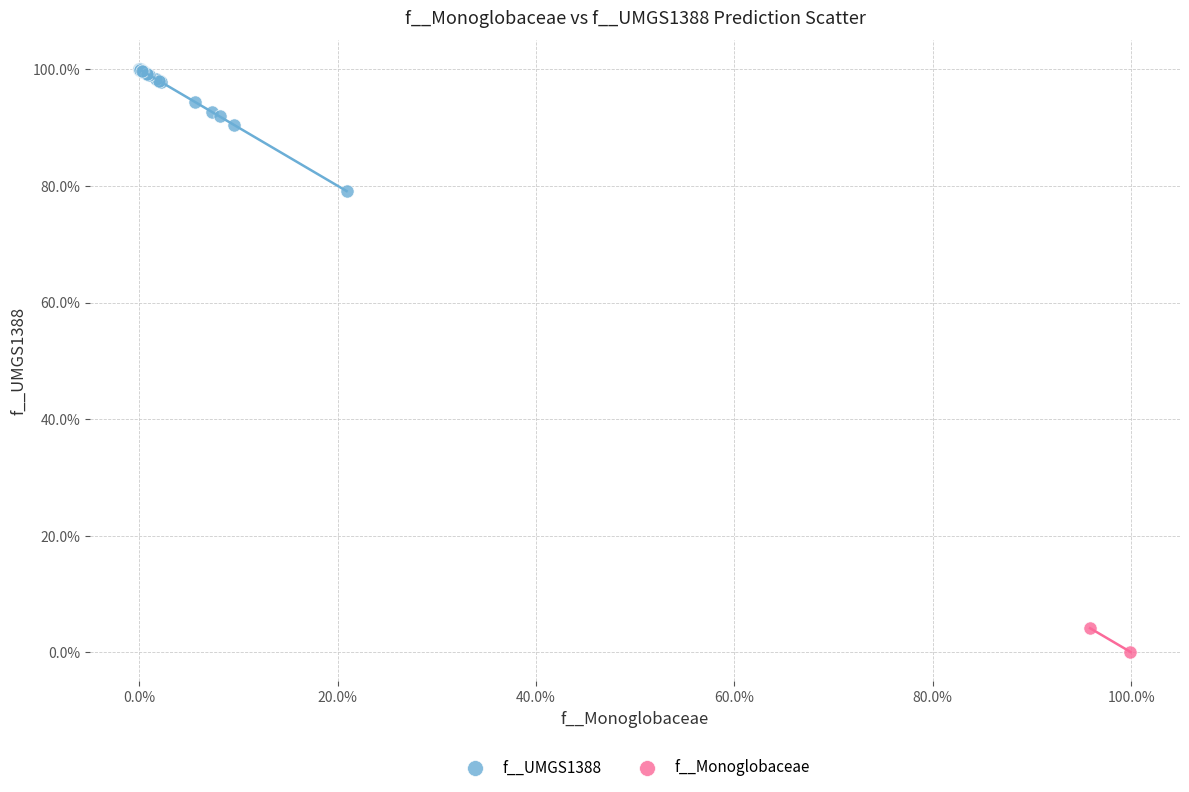

Which series has the widest spread of Y values?

f__UMGS1388